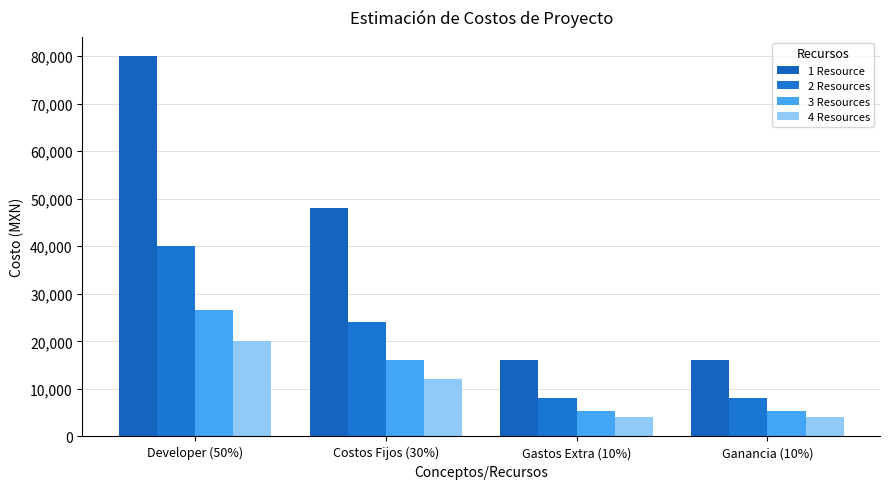

What is the label of the 4th bar from the left?

Ganancia (10%)